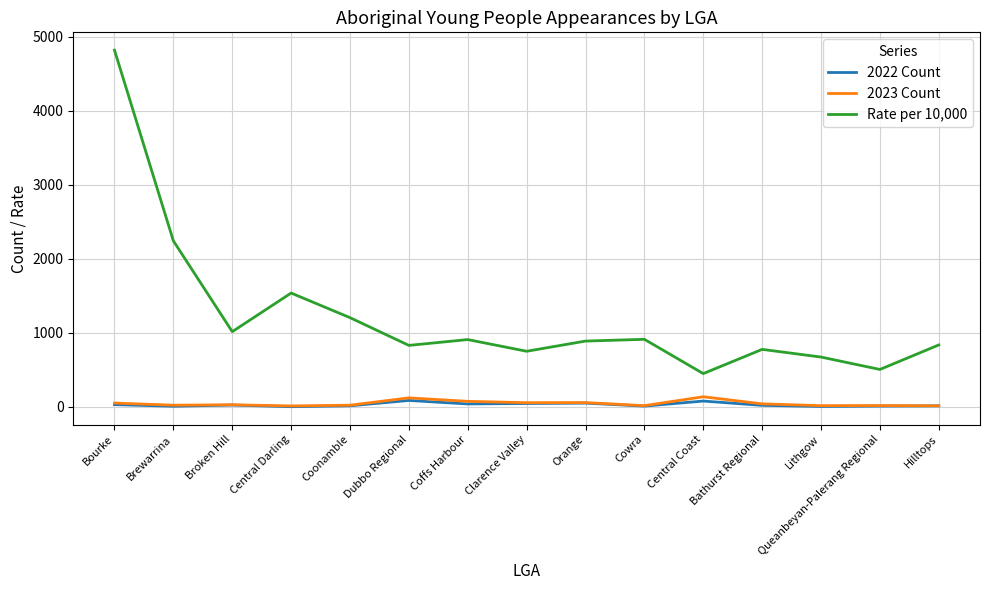

What is the maximum value for Rate per 10,000?

4818.2